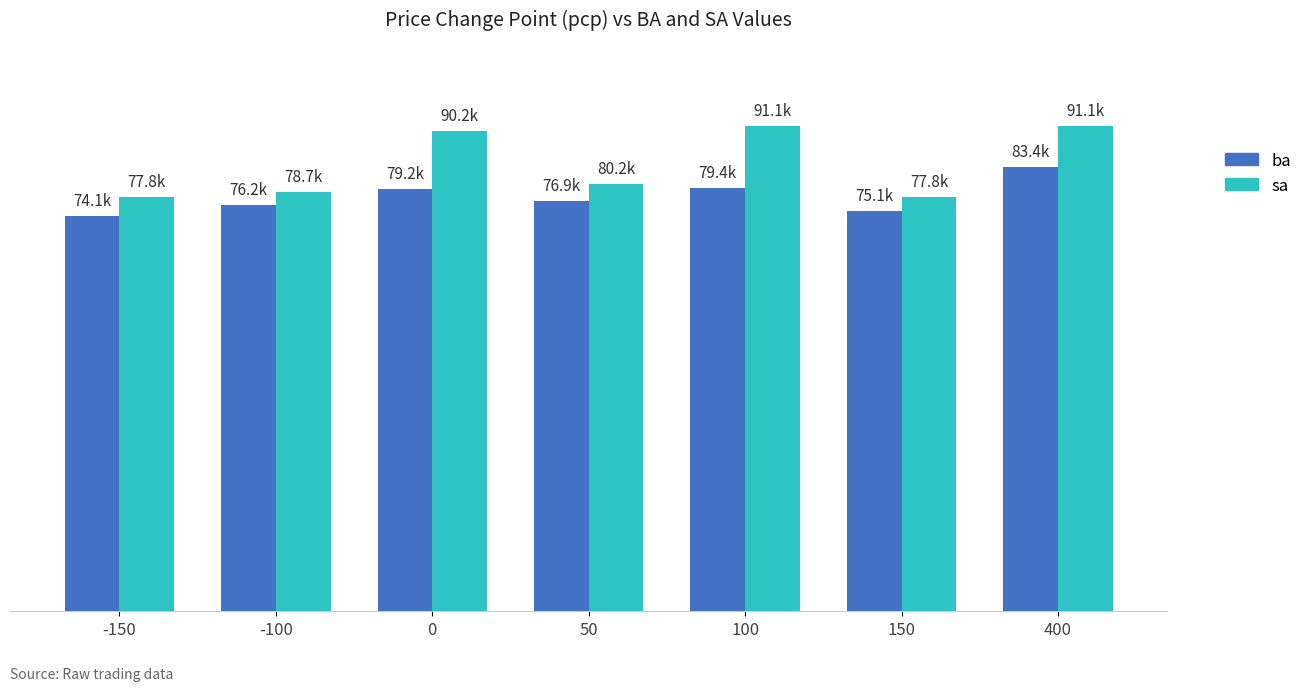

Is the value of ba at 0 greater than the value of sa at 0?

No